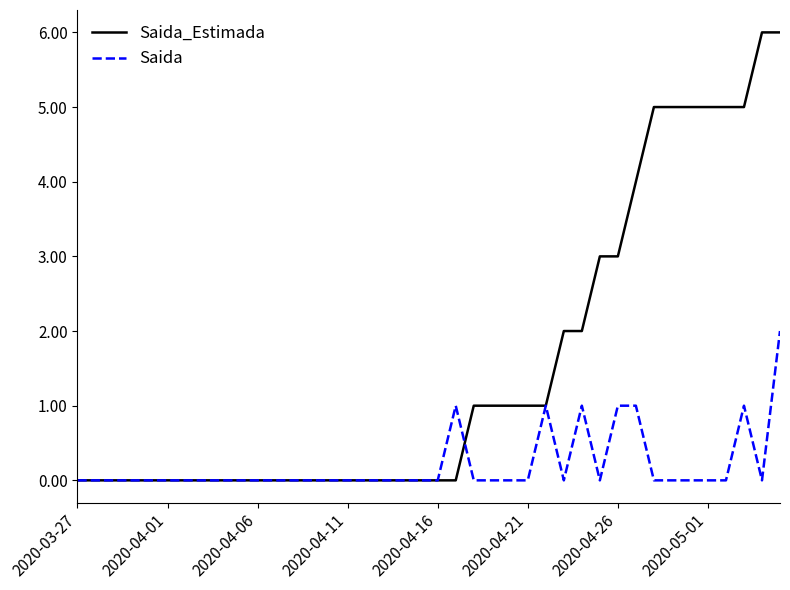

Is this an area chart (filled region under the line)?

No